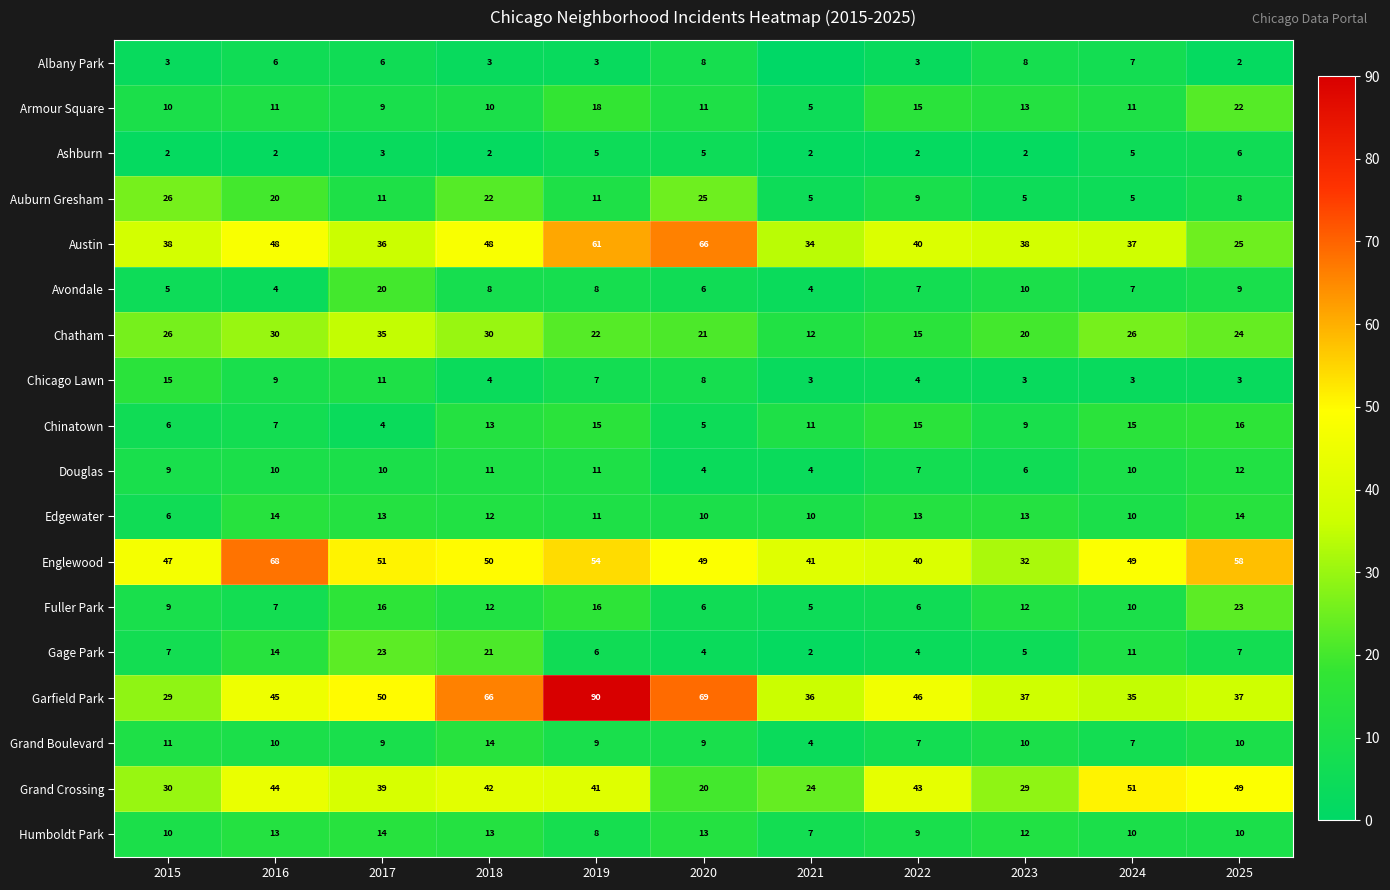

True or false: Avondale has a value of 4 at 2021.

True